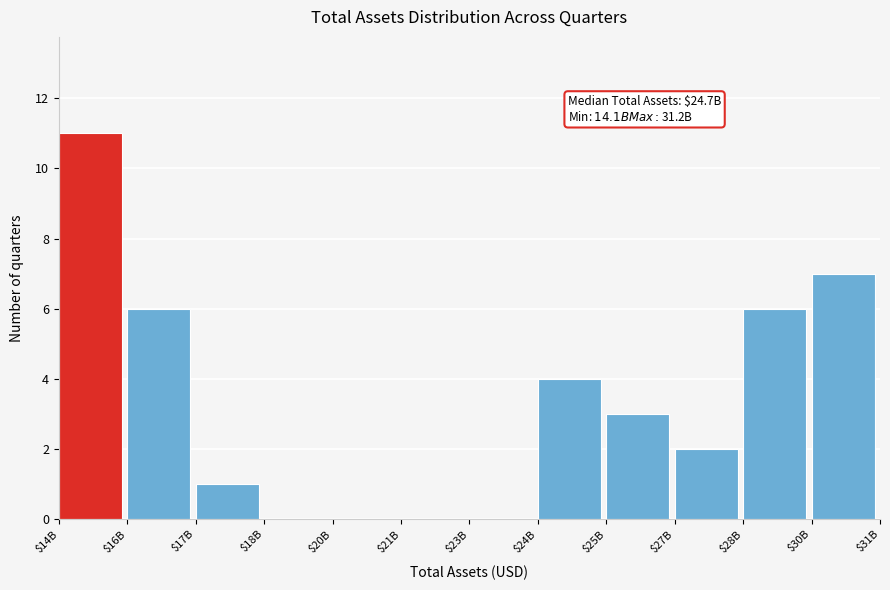

What is the sum of all values?

40